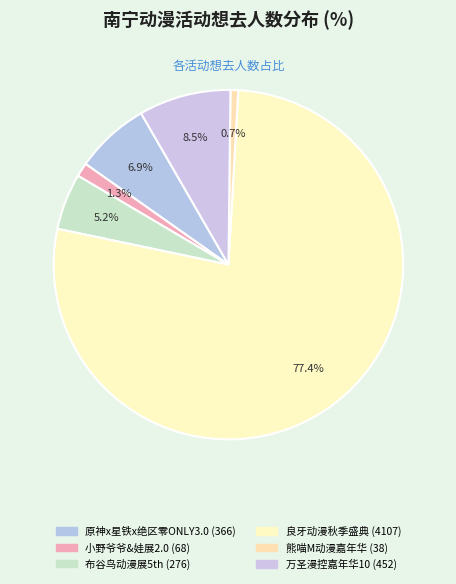

Count the number of slices in the pie.

6